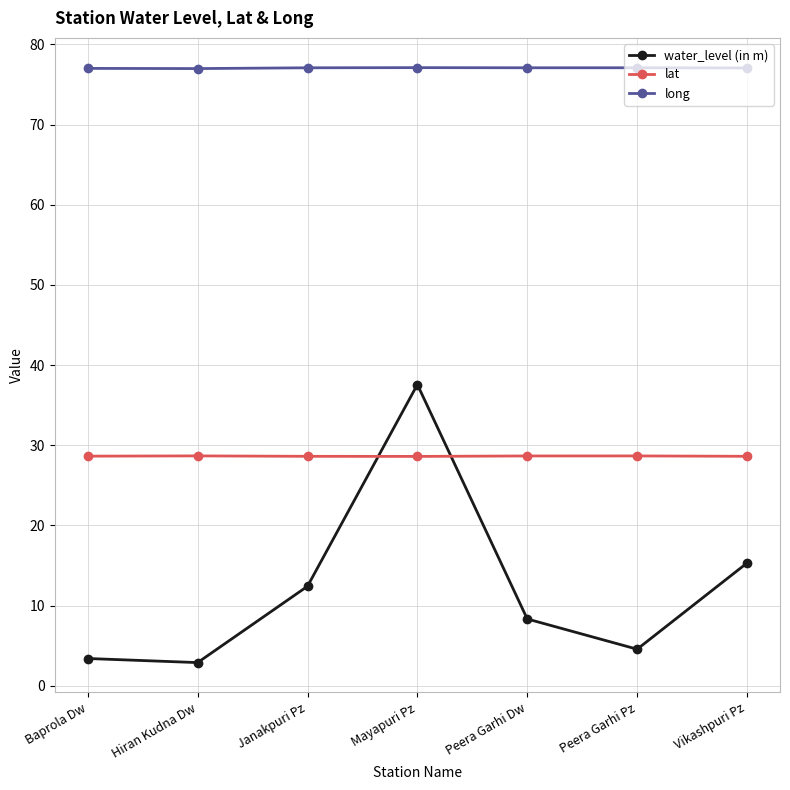

True or false: lat has a value of 13.0 at Janakpuri Pz.

False